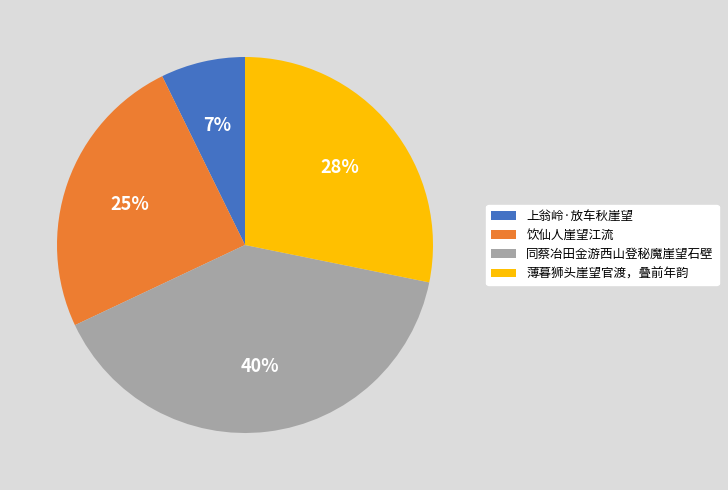

True or false: 薄暮狮头崖望官渡，叠前年韵 accounts for 28% of the total.

True